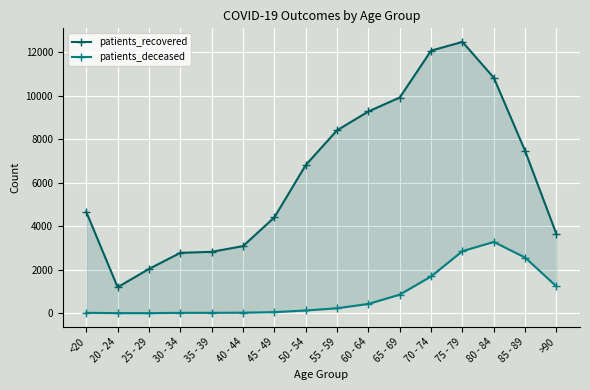

In patients_deceased, how many points are lower than both neighbors (excluding endpoints)?

1